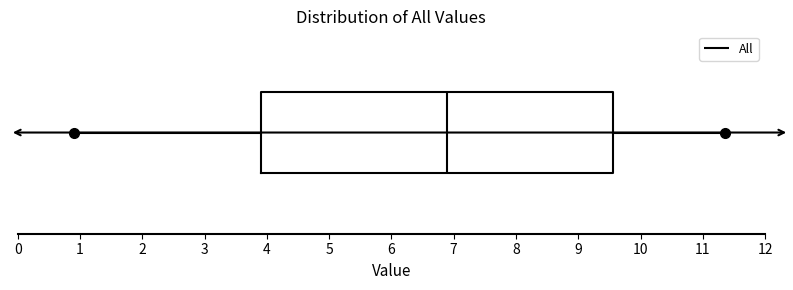

Read this box plot against the x-axis: the position of the median line, the range covered by the box, and the ends of both whiskers. The values are not printed on the chart, so give them approximately, as read against the axis.

median 6.9, box 3.9 to 9.6, whiskers 0.9 to 11.4